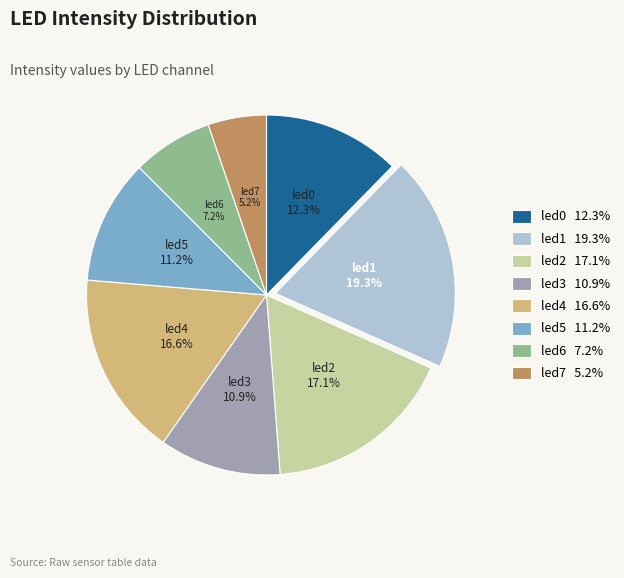

What percentage do led5 and led3 together represent?

22.1%